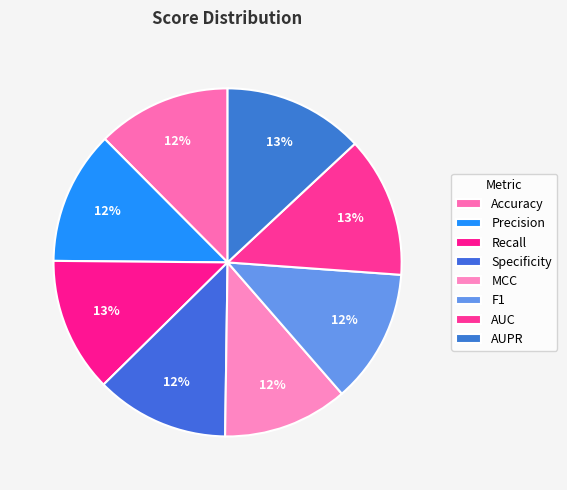

Count the number of slices in the pie.

8